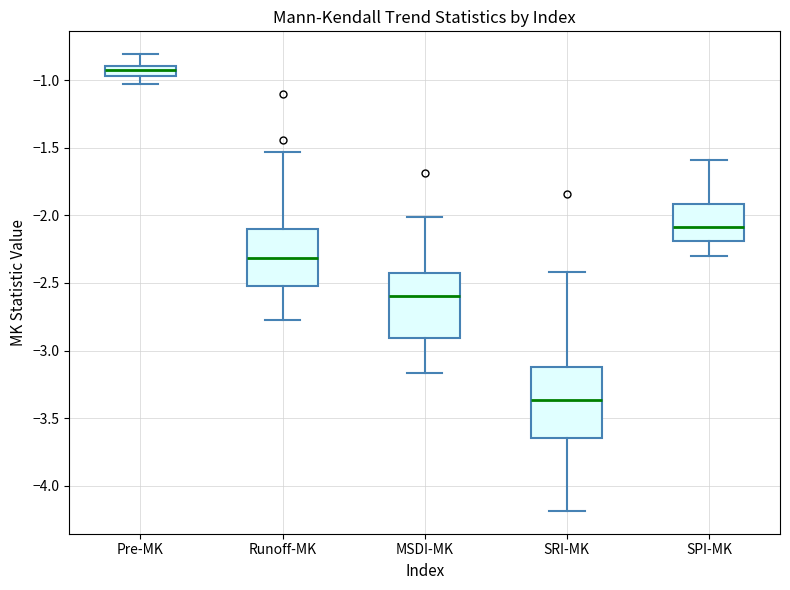

Which box has the lowest median line?

SRI-MK